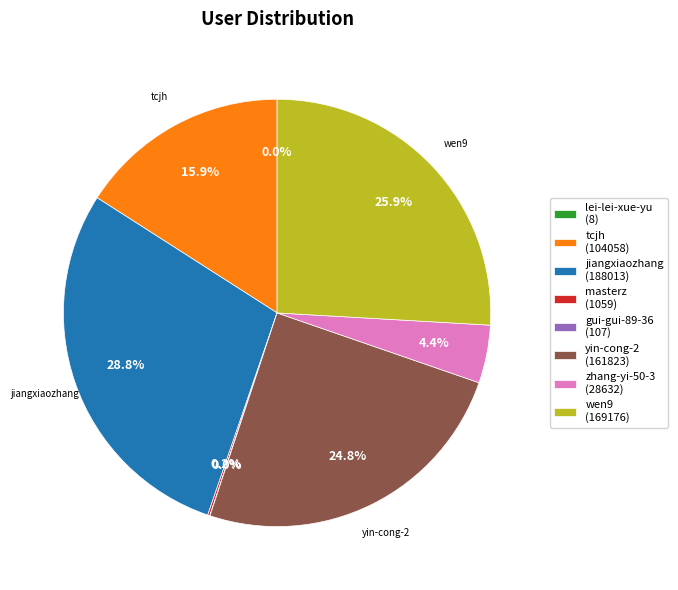

Does tcjh account for over 50% of the chart?

No